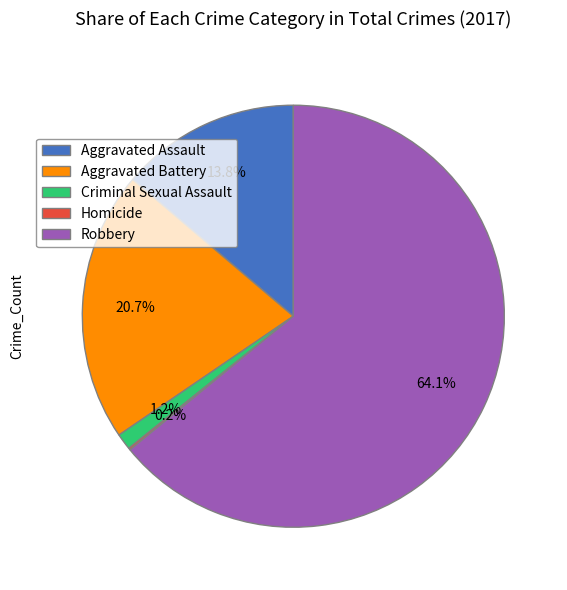

Is Criminal Sexual Assault the majority of the pie?

No